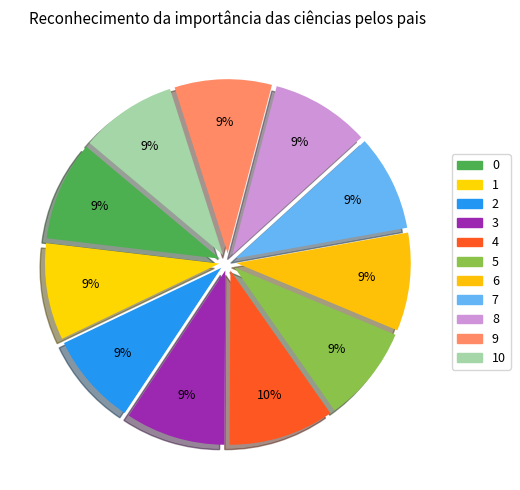

How many segments does this pie chart have?

11